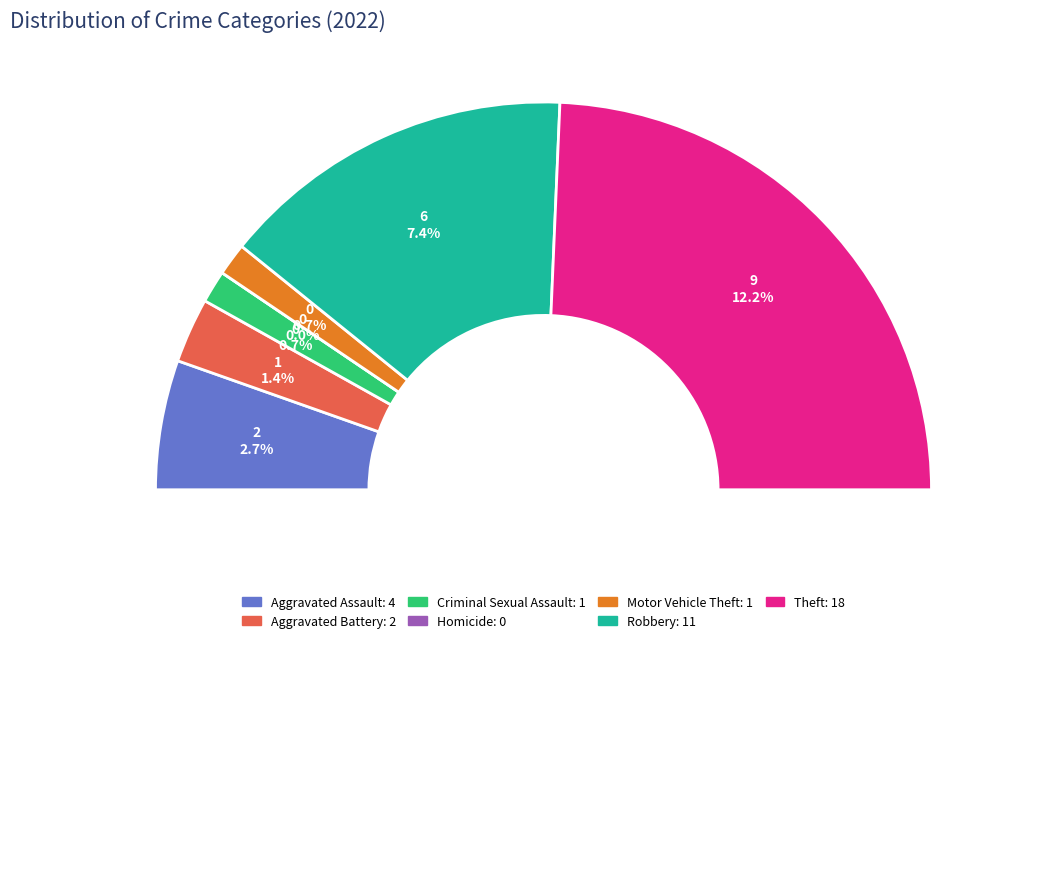

What is the total percentage of Robbery and Aggravated Battery?

35.1%